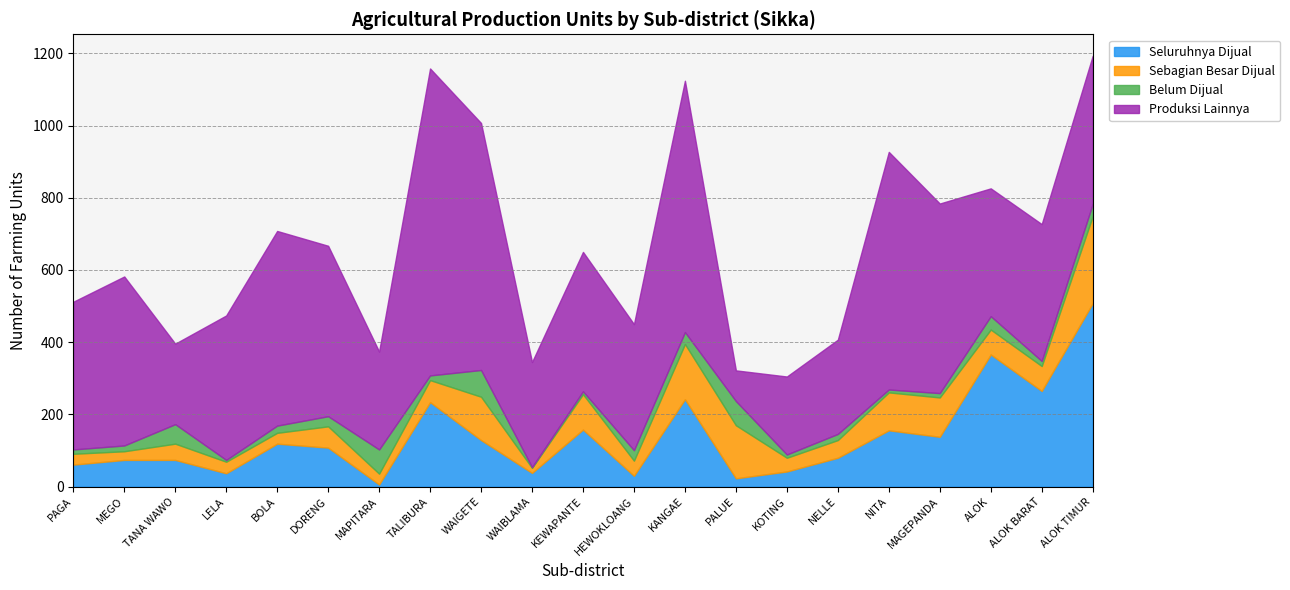

The Sebagian Besar Dijual series shows 14 at WAIBLAMA. True or false?

True